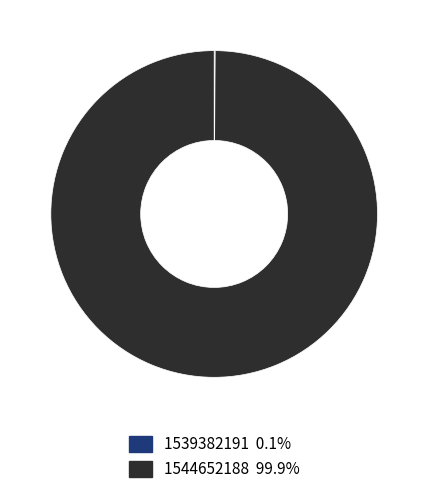

Does 1544652188 represent more than half of the total?

Yes